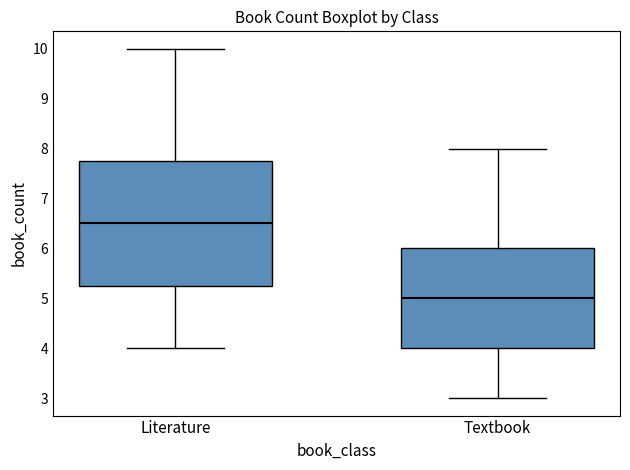

Which box's median line is the lowest?

Textbook